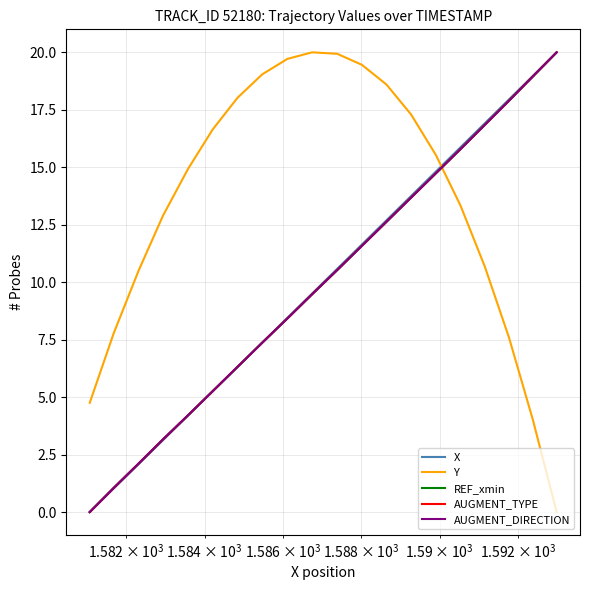

Does the chart display data point markers on the line(s)?

No